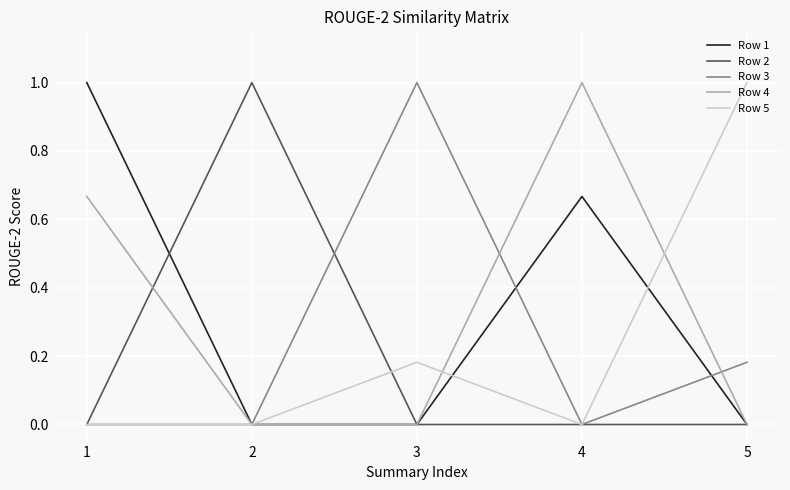

The value of Row 1 at 1 is 0.5. True or false?

False